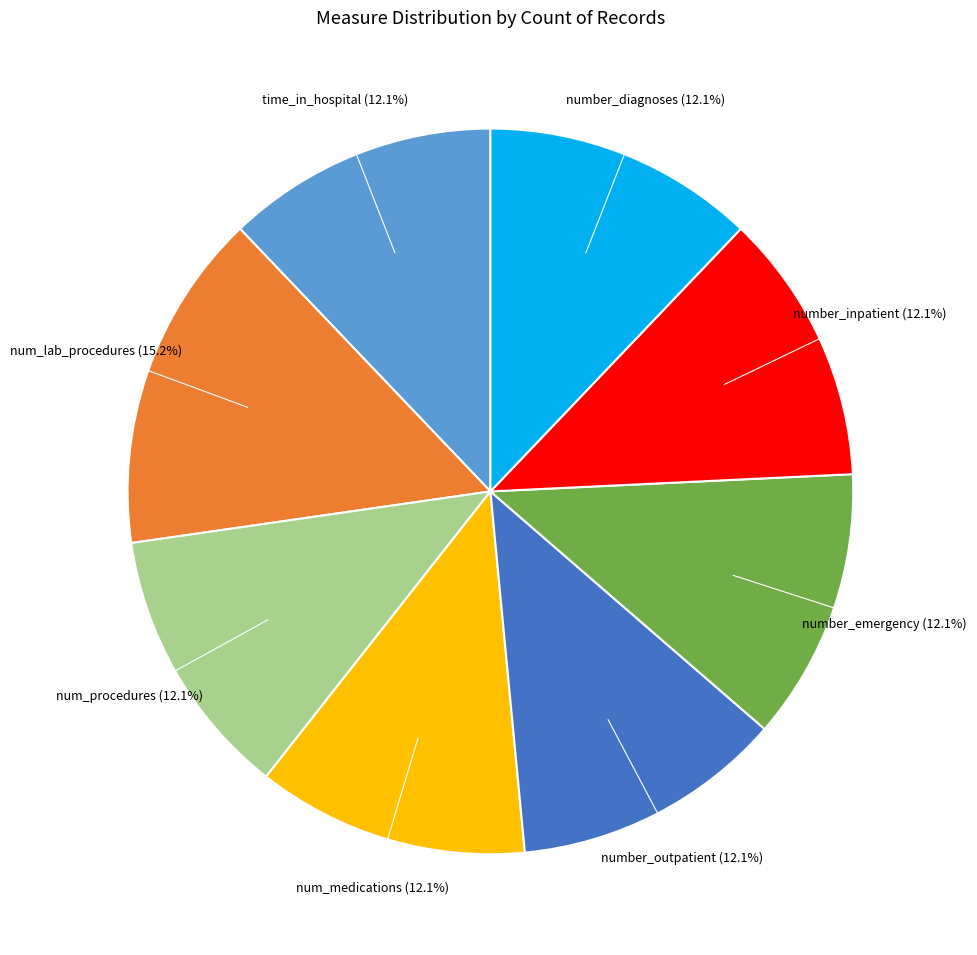

Does num_lab_procedures account for over 50% of the chart?

No